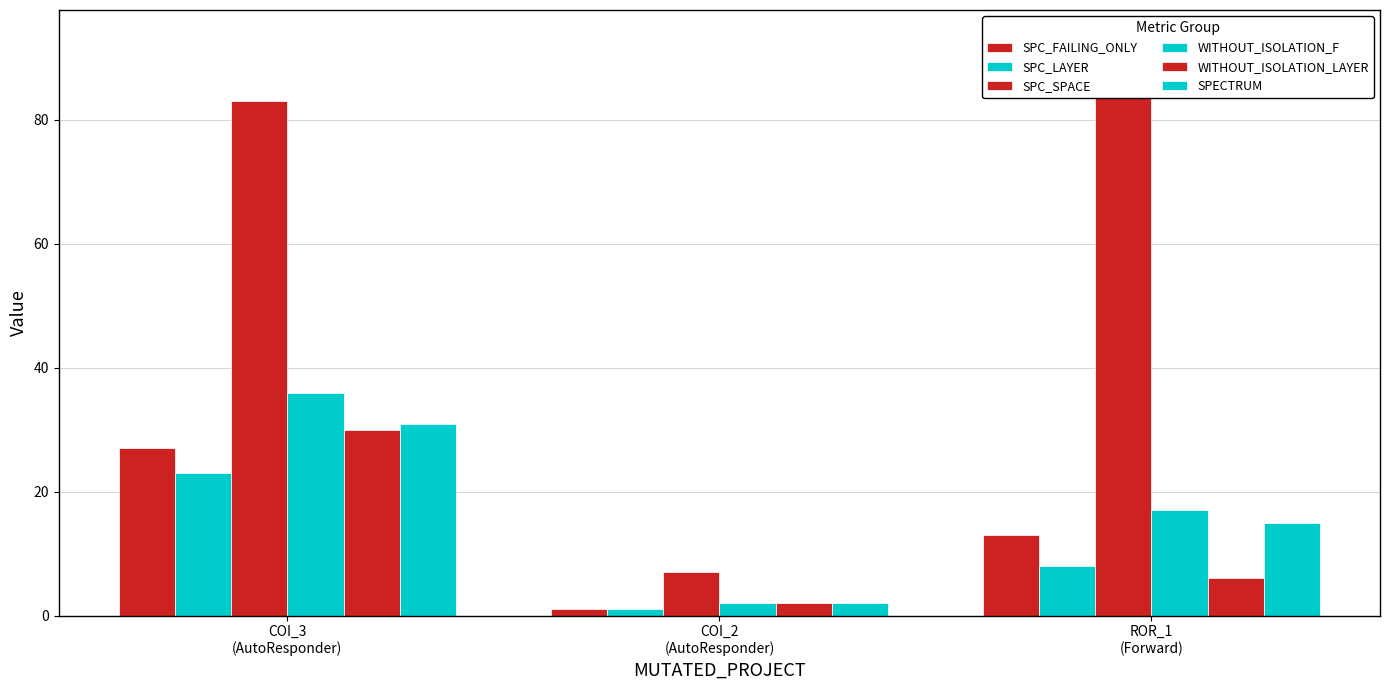

How many bars are there in total?

18